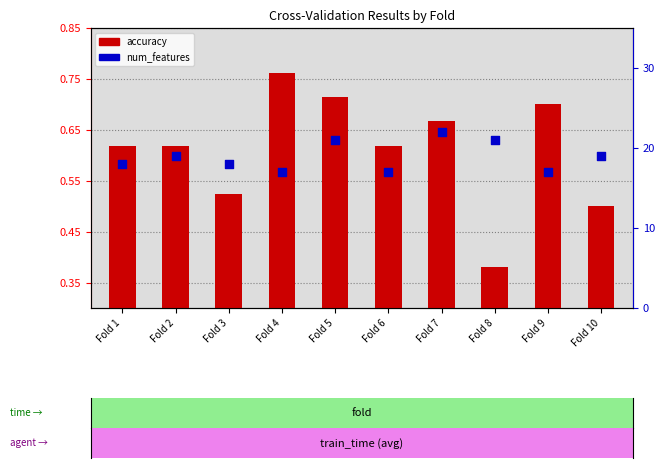

Which series contains the highest Y value?

num_features